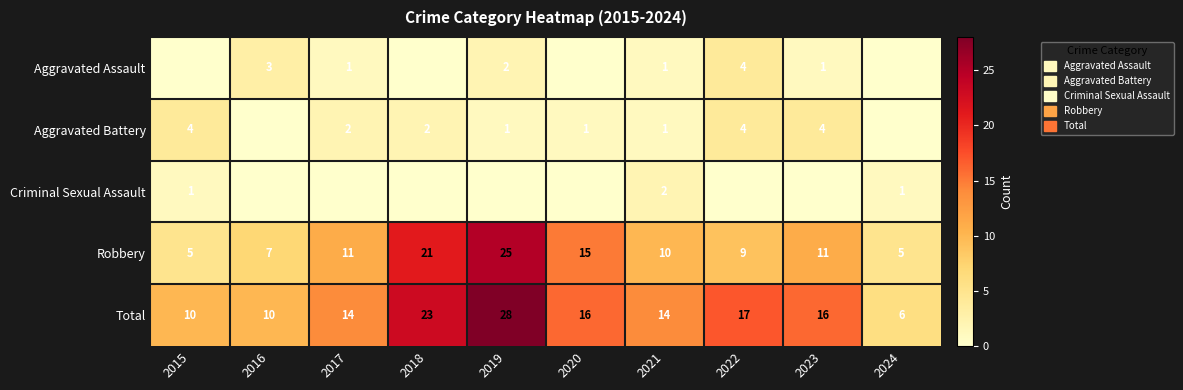

What is the spread (max minus min) of values at 2018?

23